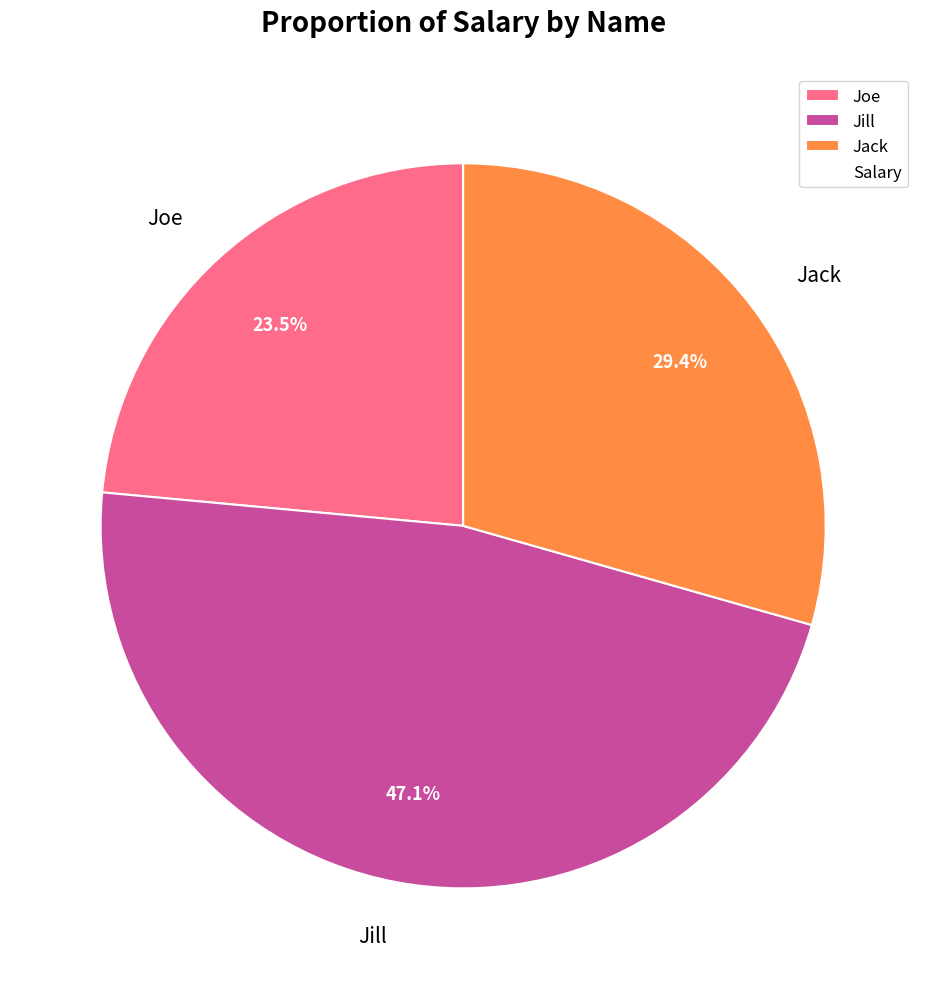

Is it true that Jill is 59% of the pie?

False